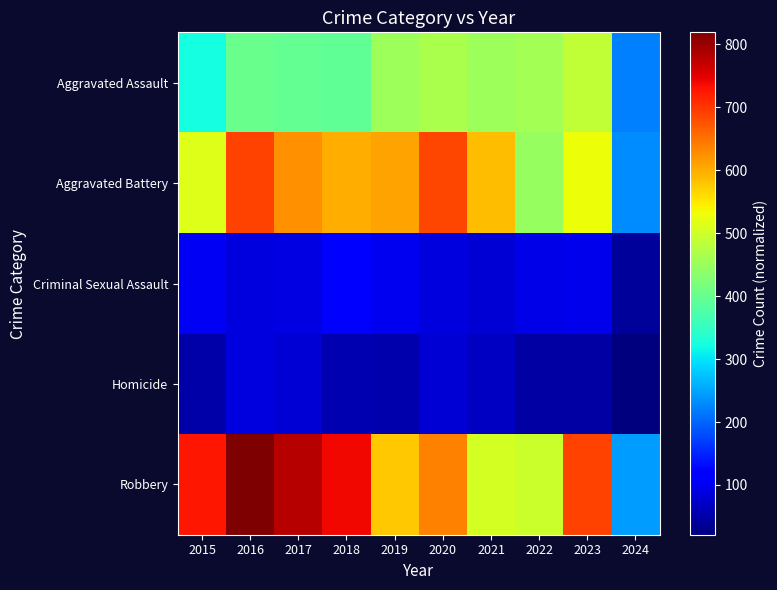

Rank the series at 2015 from highest to lowest value.

Robbery, Aggravated Battery, Aggravated Assault, Criminal Sexual Assault, Homicide